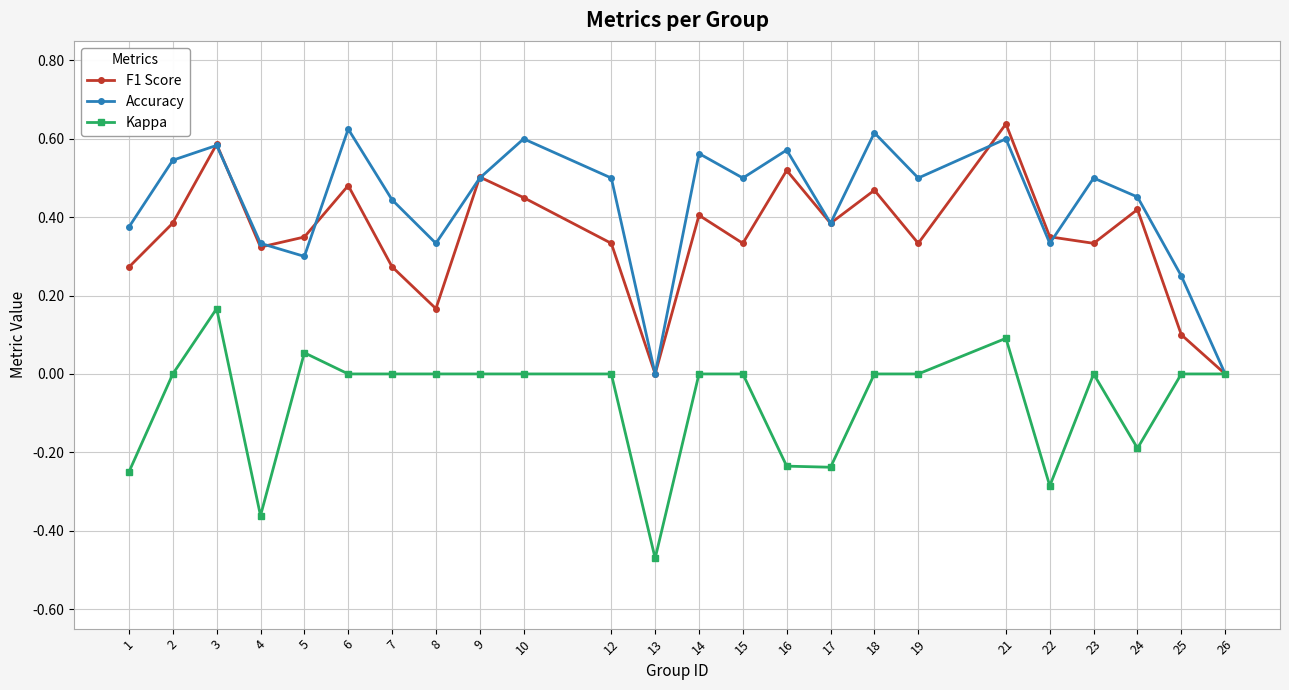

Is this an area chart (filled region under the line)?

No